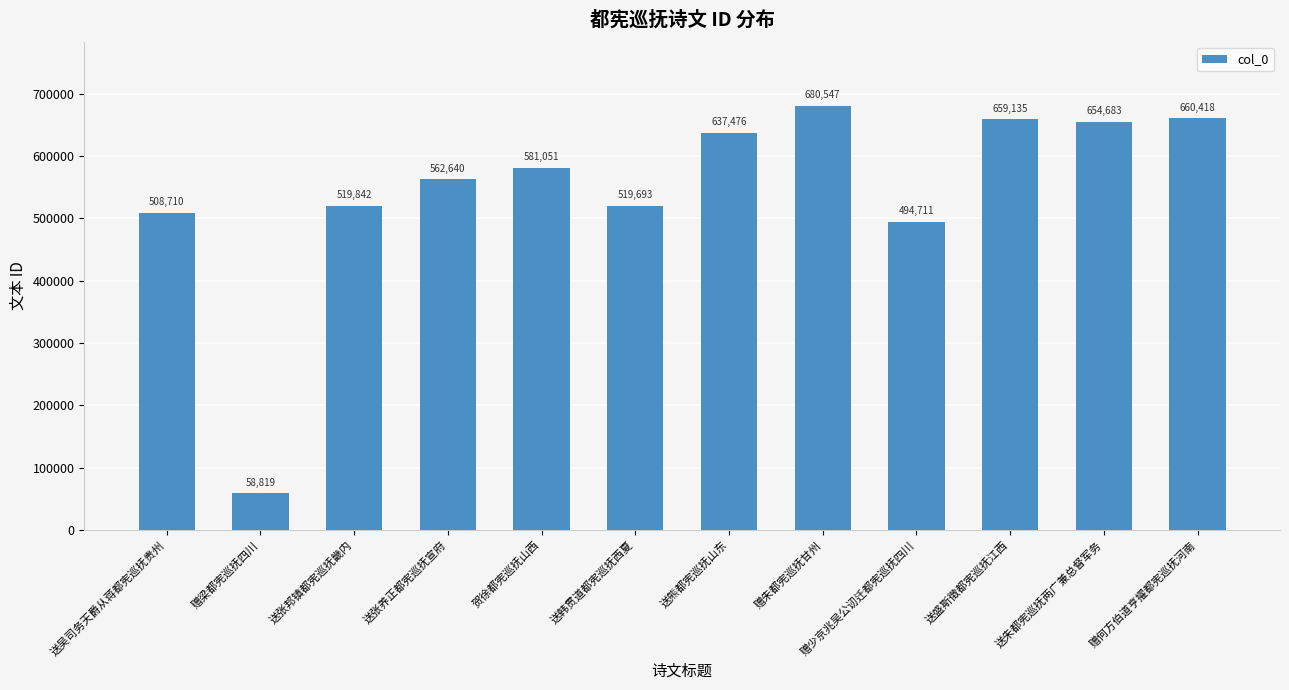

What is the change in value from 贺徐都宪巡抚山西 to 送熊都宪巡抚山东?

+56425